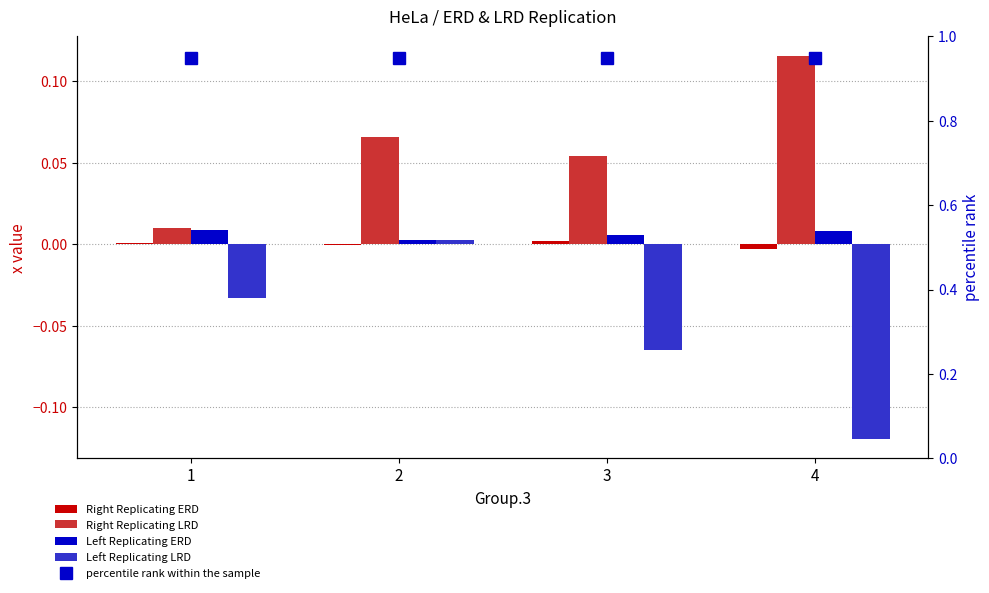

Where is Right Replicating LRD nearest to the value 0?

1